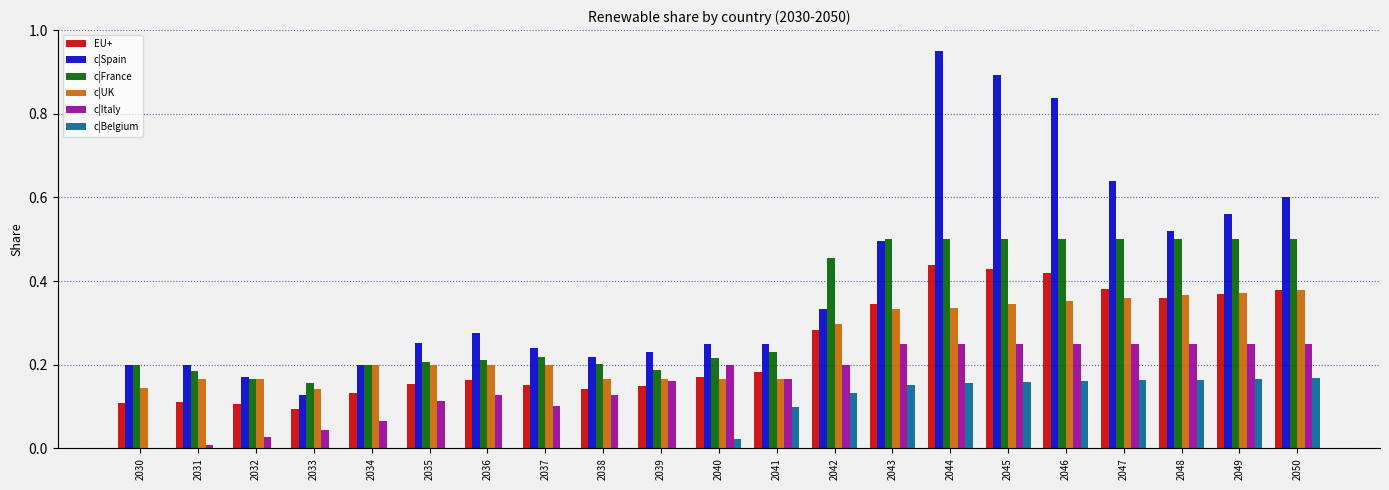

How many groups of bars are there?

21